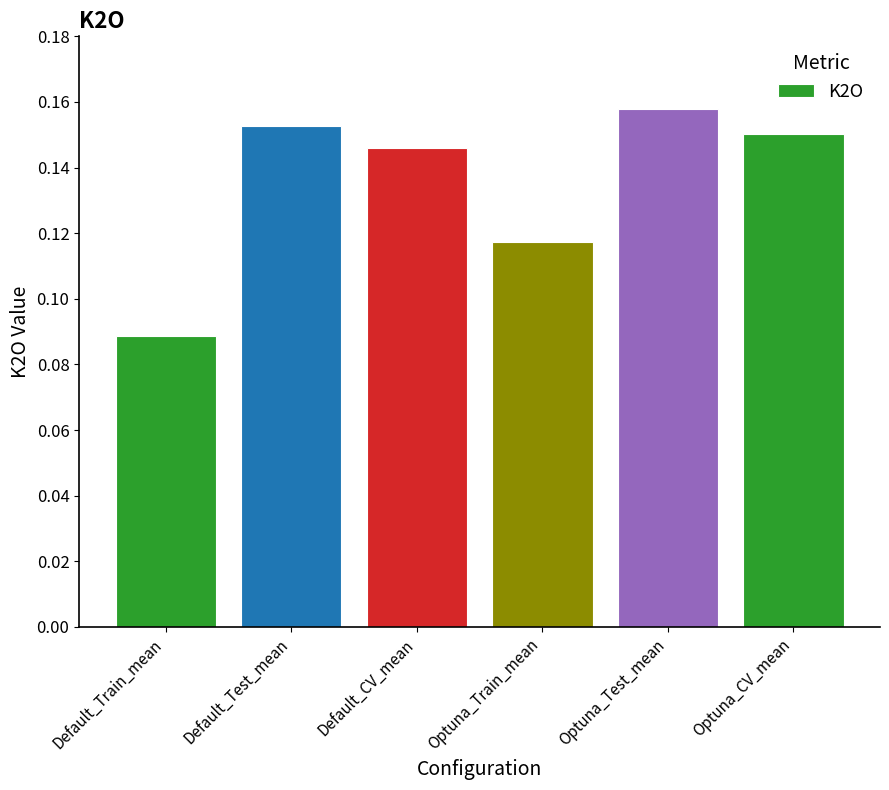

List the labels in order of value, smallest first.

Default_Train_mean, Optuna_Train_mean, Default_CV_mean, Optuna_CV_mean, Default_Test_mean, Optuna_Test_mean